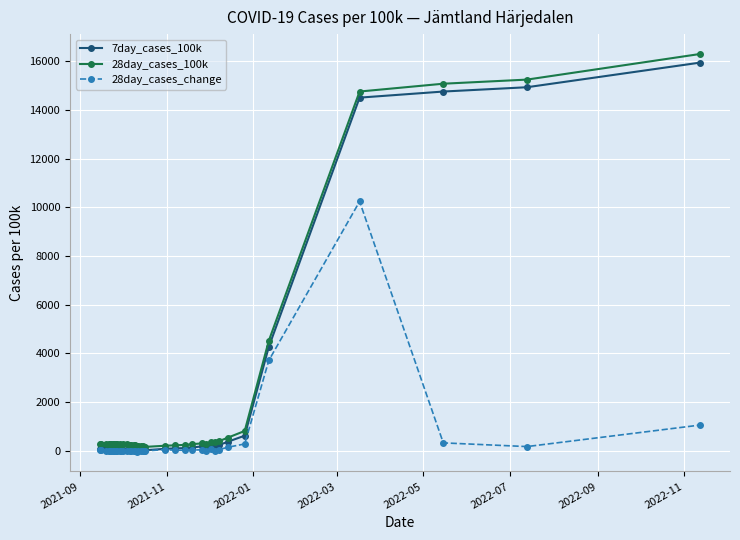

What is the maximum value for 28day_cases_change?

10239.1